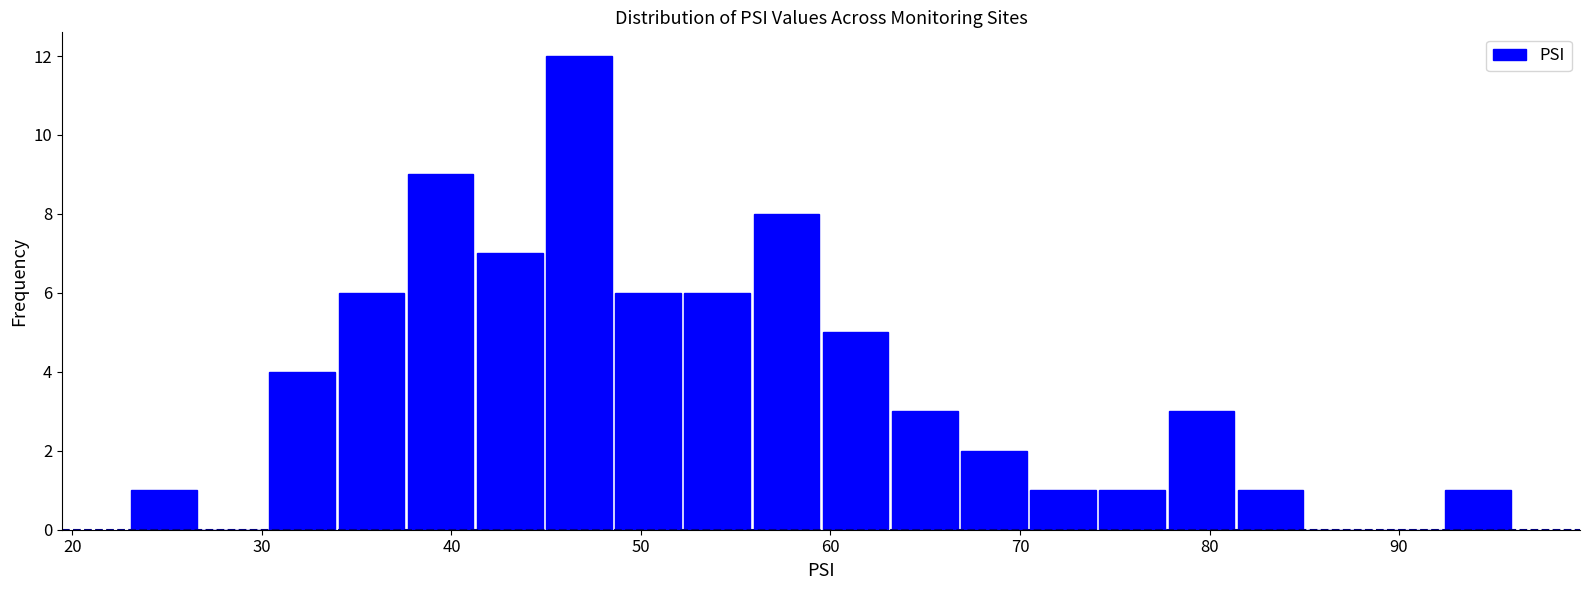

Read against the x-axis, roughly where is the centre of the tallest bar?

47